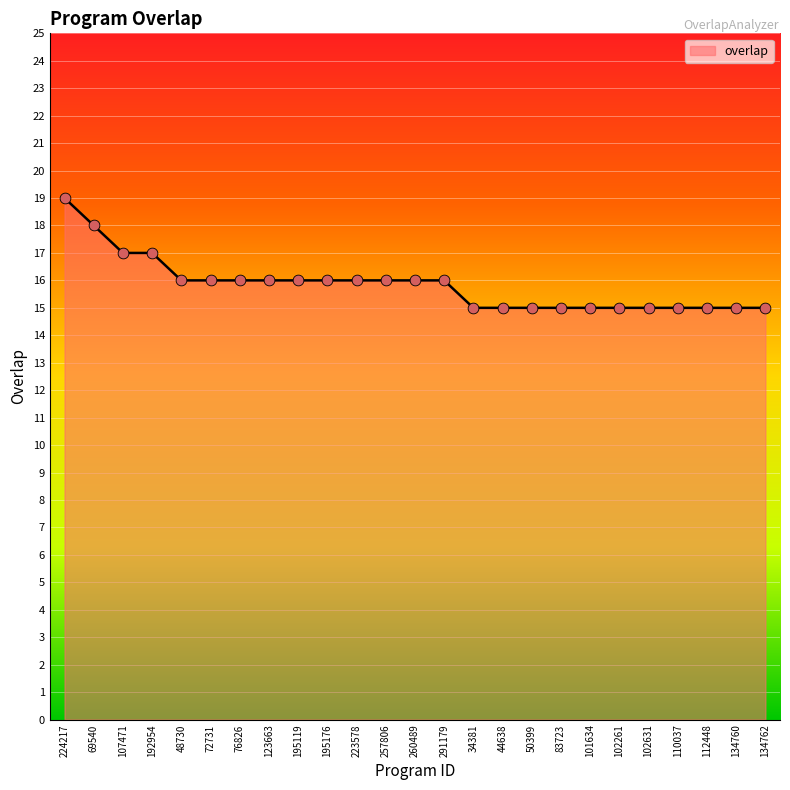

What is the change in value from 76826 to 34381?

-1